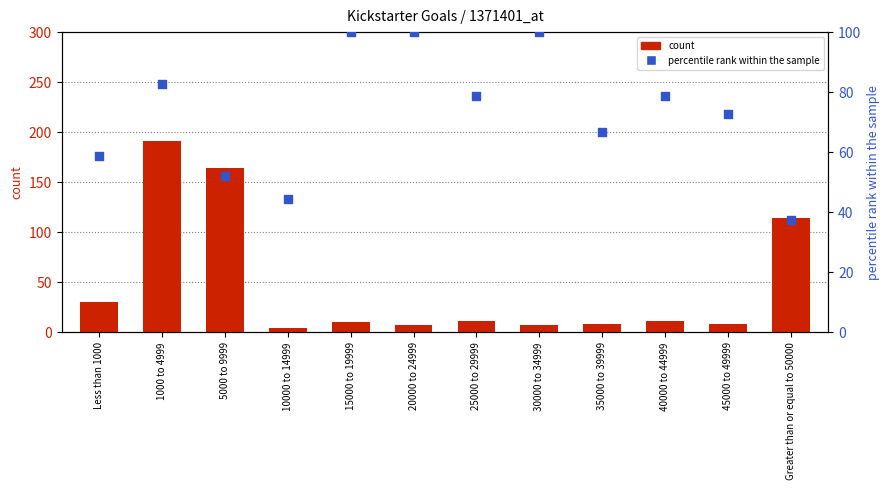

At how many categories does at least one series exceed 124?

2